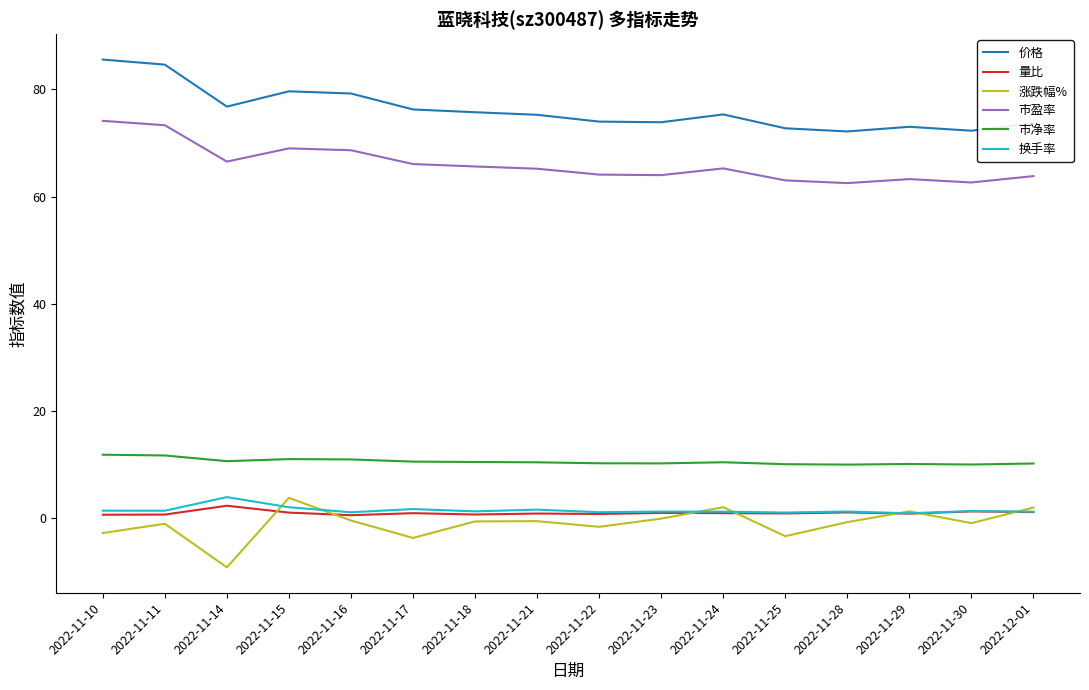

True or false: 量比 and 价格 intersect in this chart.

False